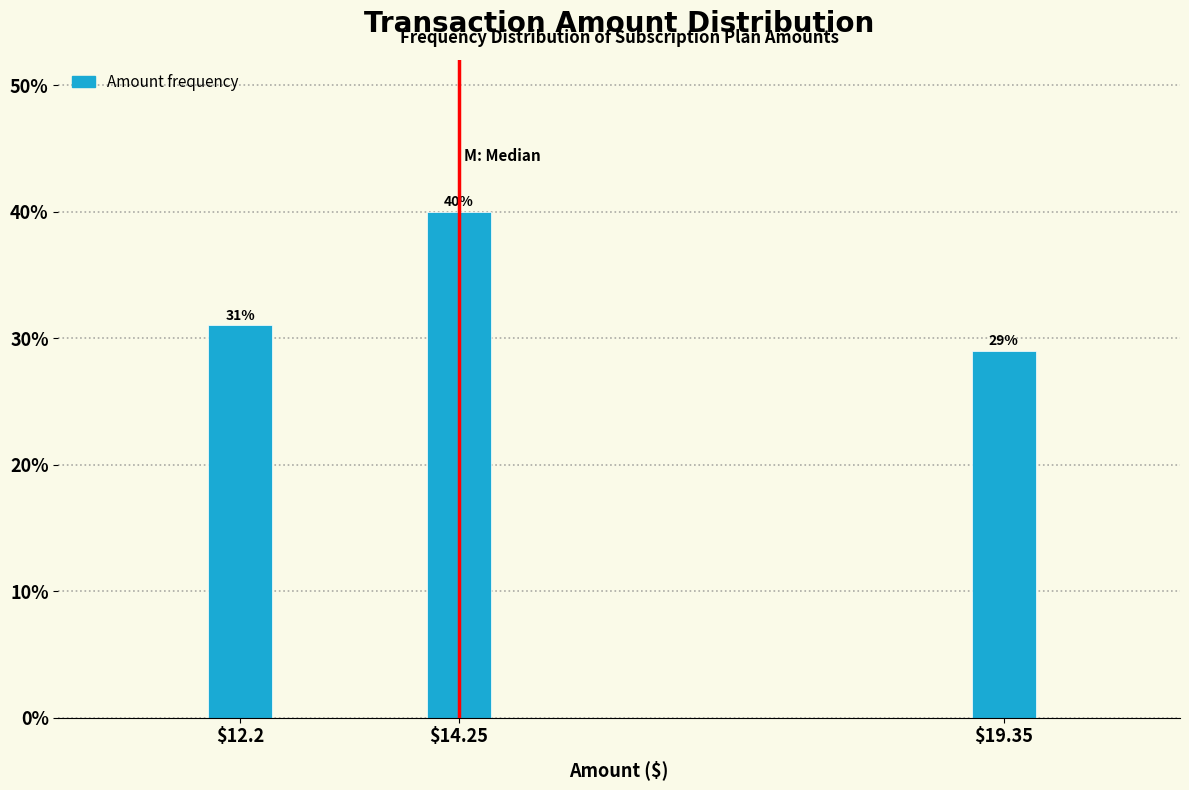

Reading left to right, what are all the values shown in this chart?

31.0	40.0	29.0